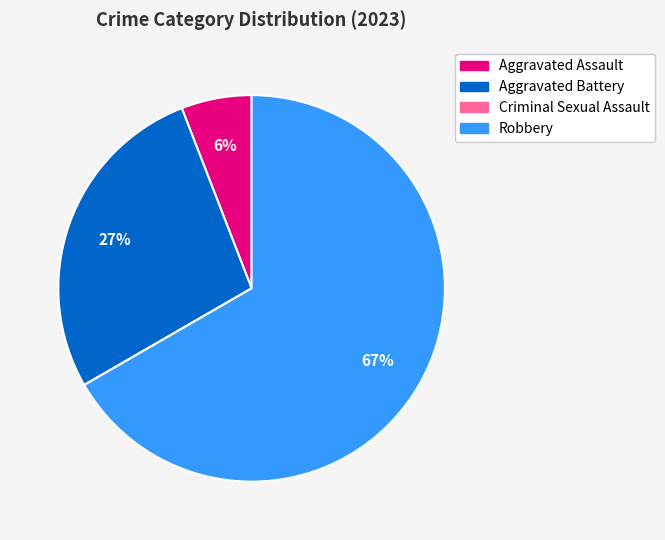

Do Robbery and Aggravated Battery together represent more than half of the pie?

Yes